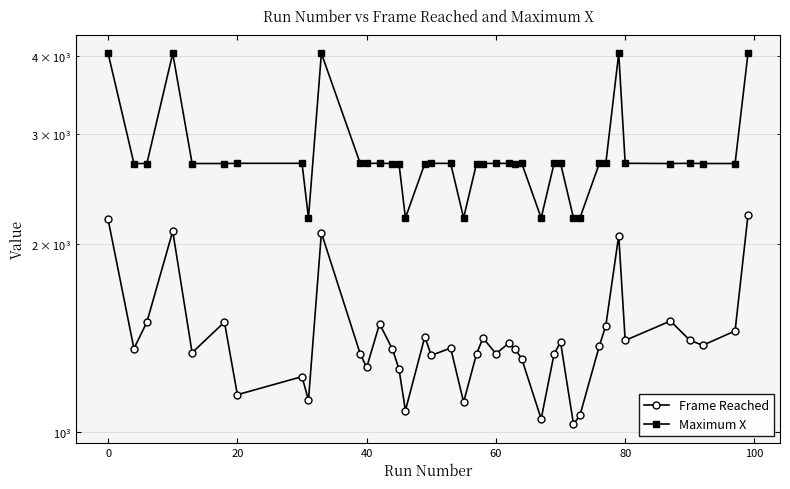

How many distinct data groups are displayed?

2